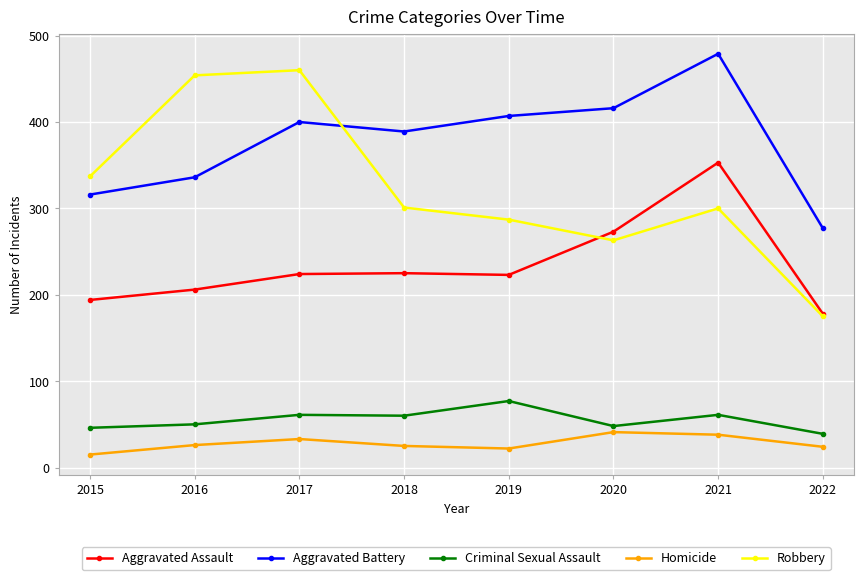

List the series in order of their peak value, lowest first.

Homicide, Criminal Sexual Assault, Aggravated Assault, Robbery, Aggravated Battery